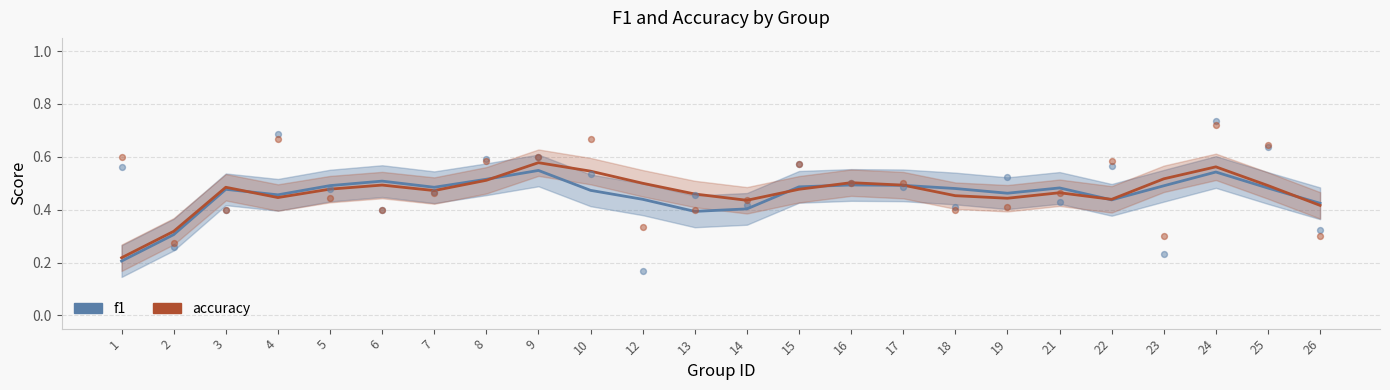

Which series has the largest total across all categories?

accuracy